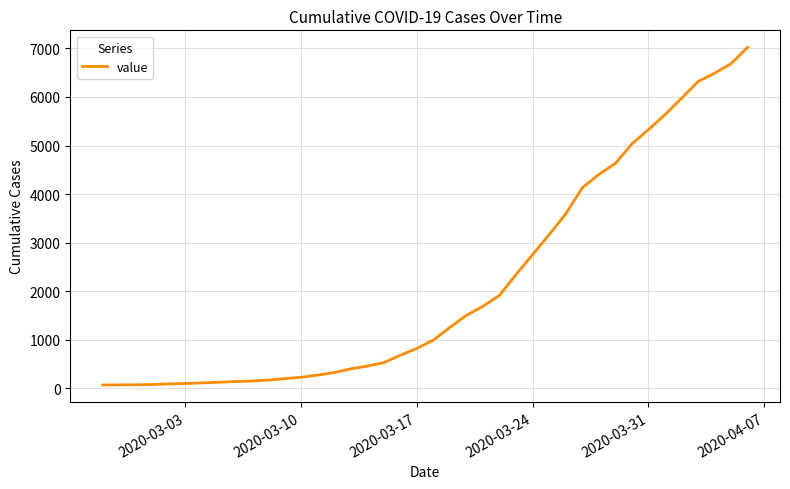

What is the maximum value shown in the chart?

7026